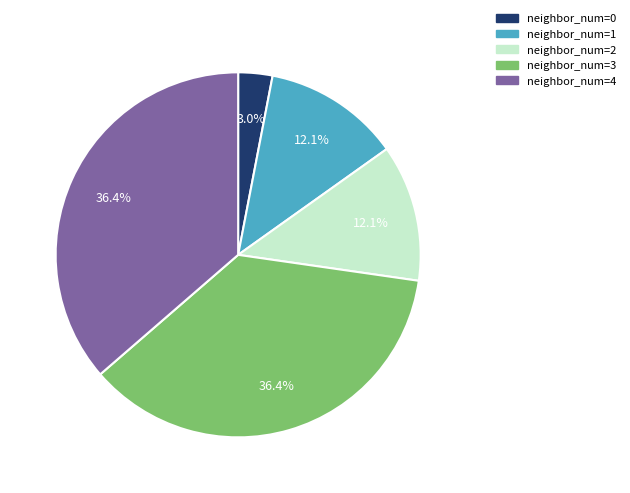

Is there any slice that represents more than half of the pie?

No